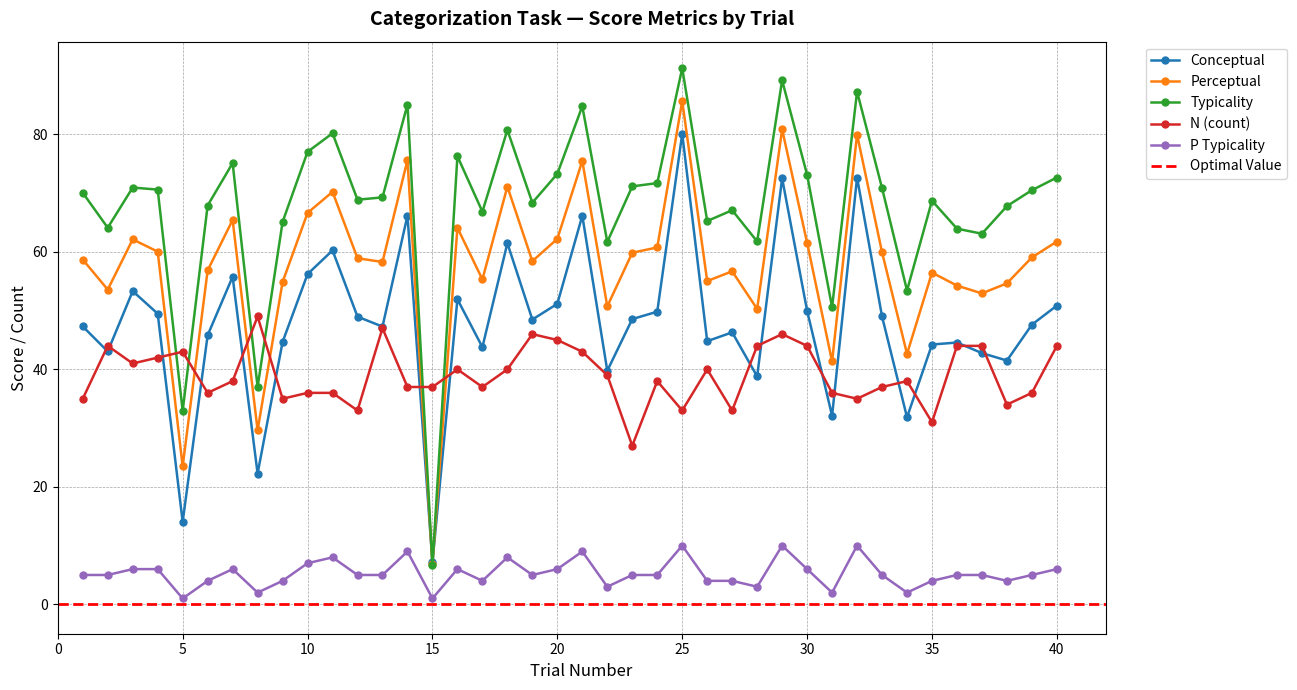

What is the average value of the conceptual series?

47.8